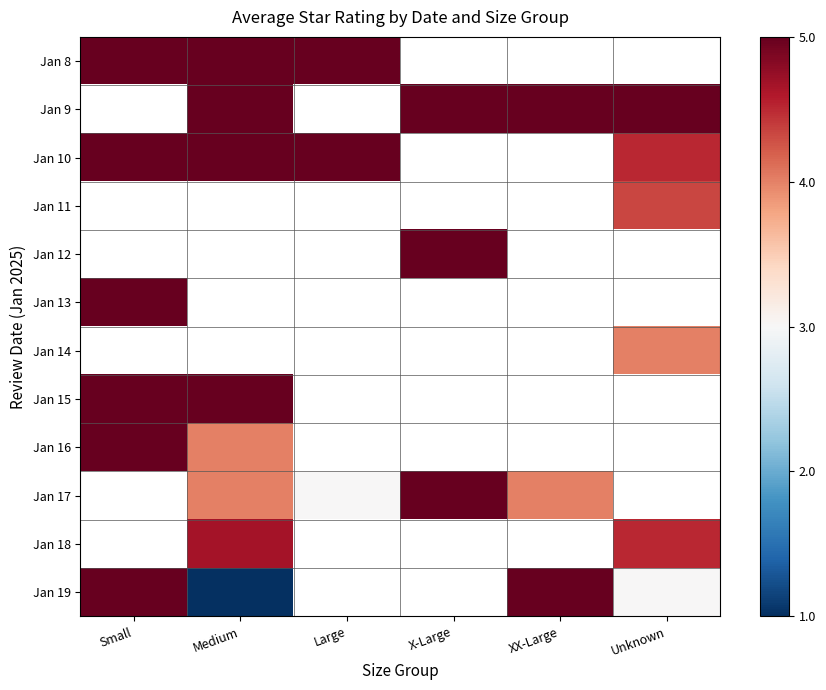

The Jan 11 series shows 7.7 at Unknown. True or false?

False